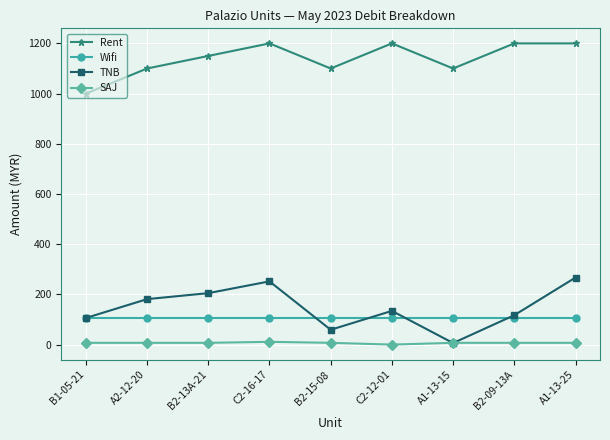

What are all the series names shown in the legend?

Rent, Wifi, TNB, SAJ